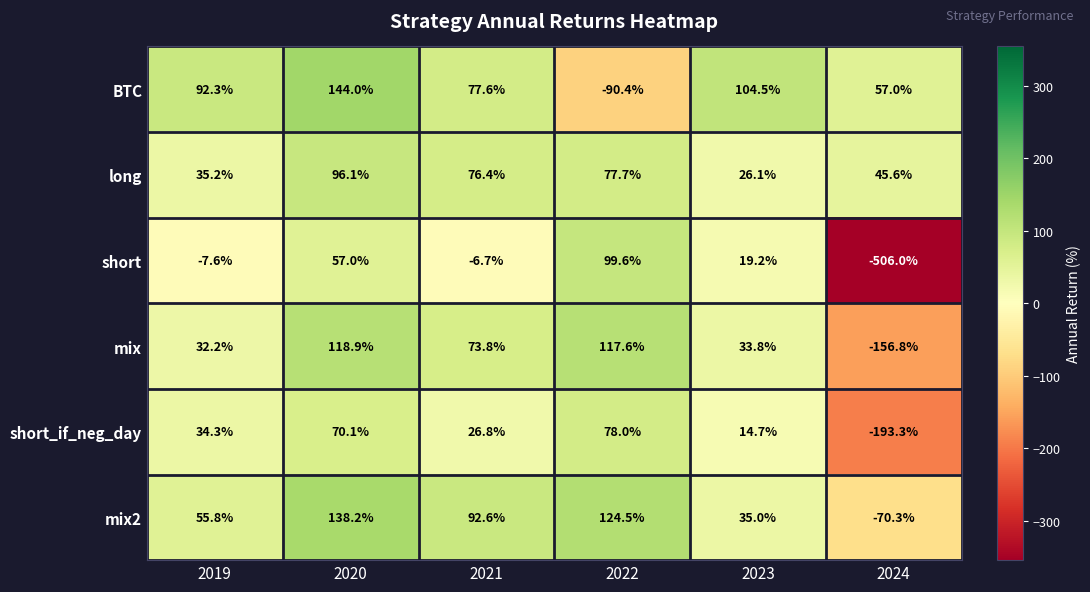

The short_if_neg_day series shows 26.8 at 2021. True or false?

True